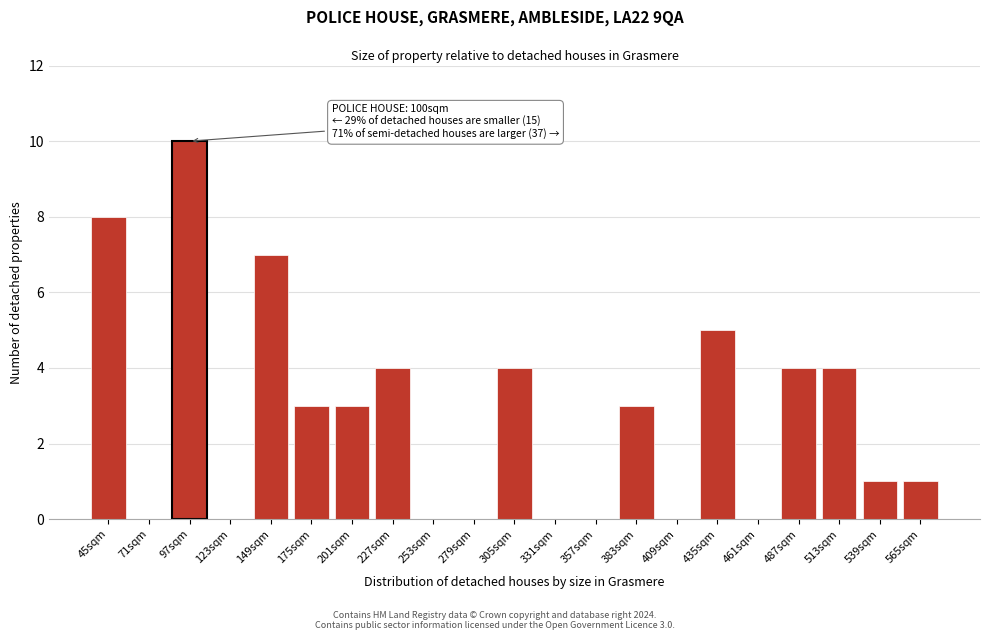

Reading right to left, what are all the values shown in this chart?

565sqm=1	539sqm=1	513sqm=4	487sqm=4	461sqm=0	435sqm=5	409sqm=0	383sqm=3	357sqm=0	331sqm=0	305sqm=4	279sqm=0	253sqm=0	227sqm=4	201sqm=3	175sqm=3	149sqm=7	123sqm=0	97sqm=10	71sqm=0	45sqm=8